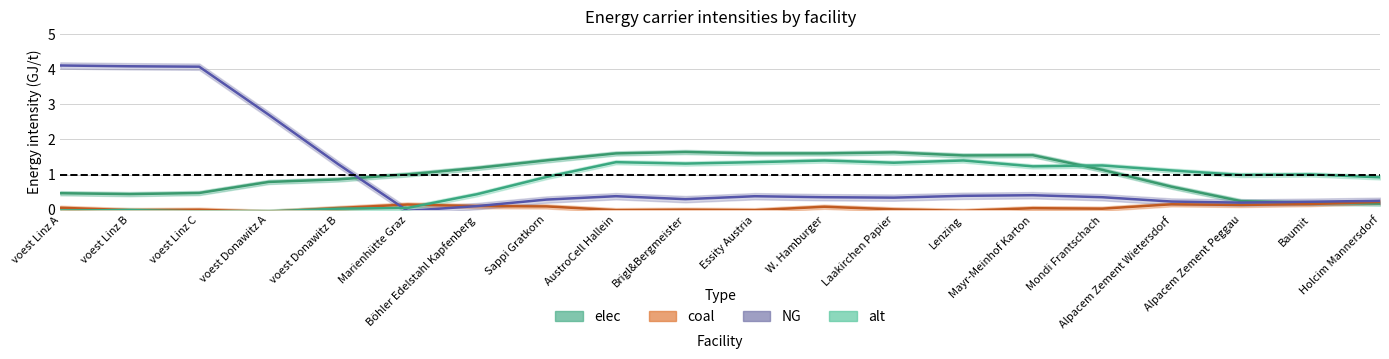

What is the difference between the highest and lowest values at Holcim Mannersdorf?

0.8